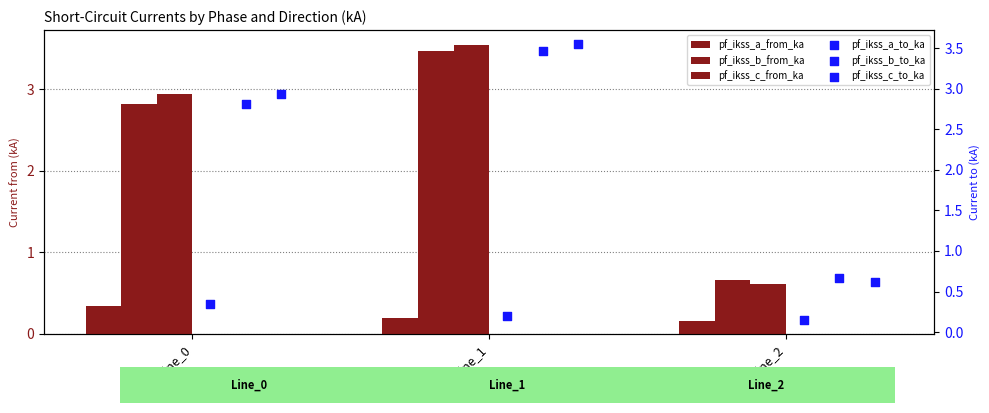

Is the value of pf_ikss_b_from_ka at Line_2 greater than the value of pf_ikss_c_to_ka at Line_1?

No